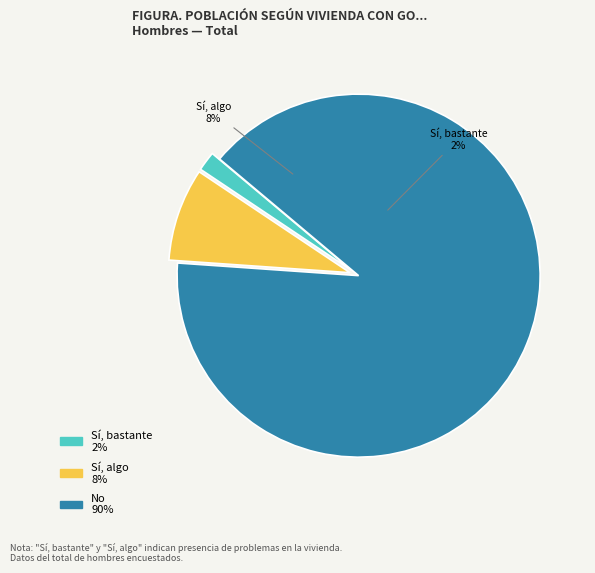

To the nearest percent, what portion does Sí, algo represent?

8%